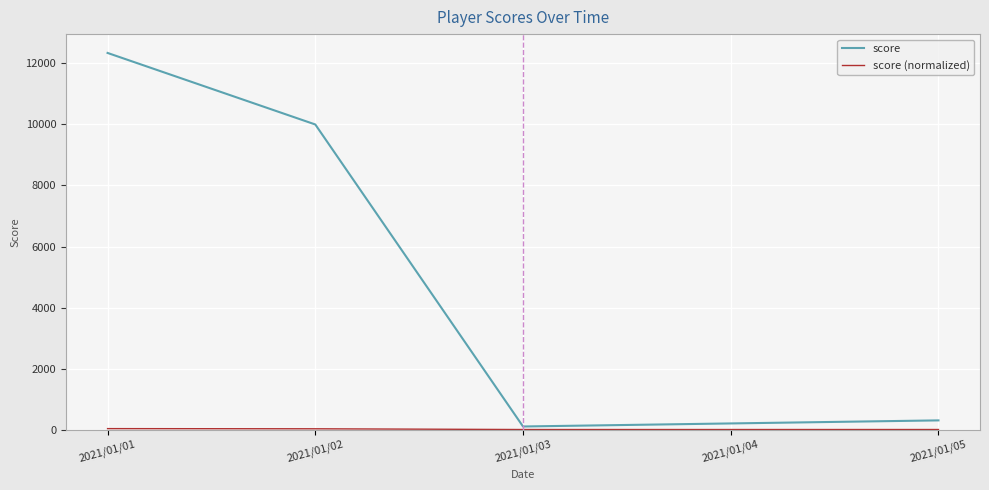

Which category has the highest value across all series?

2021/01/01